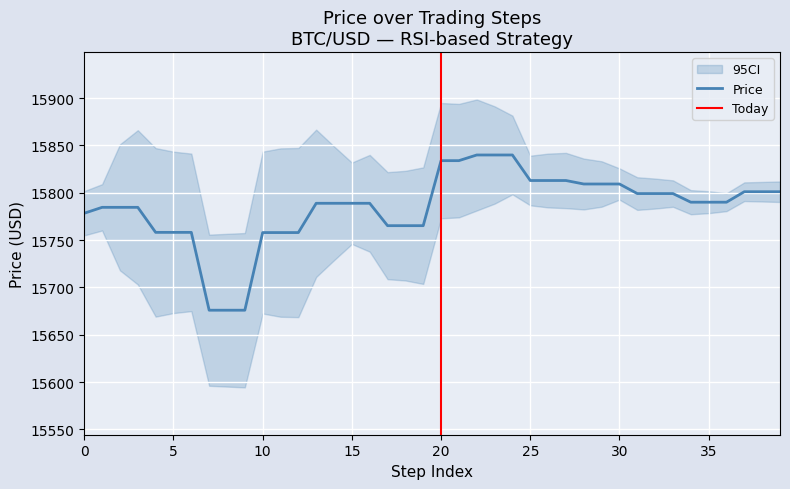

What is the average value?

15784.5